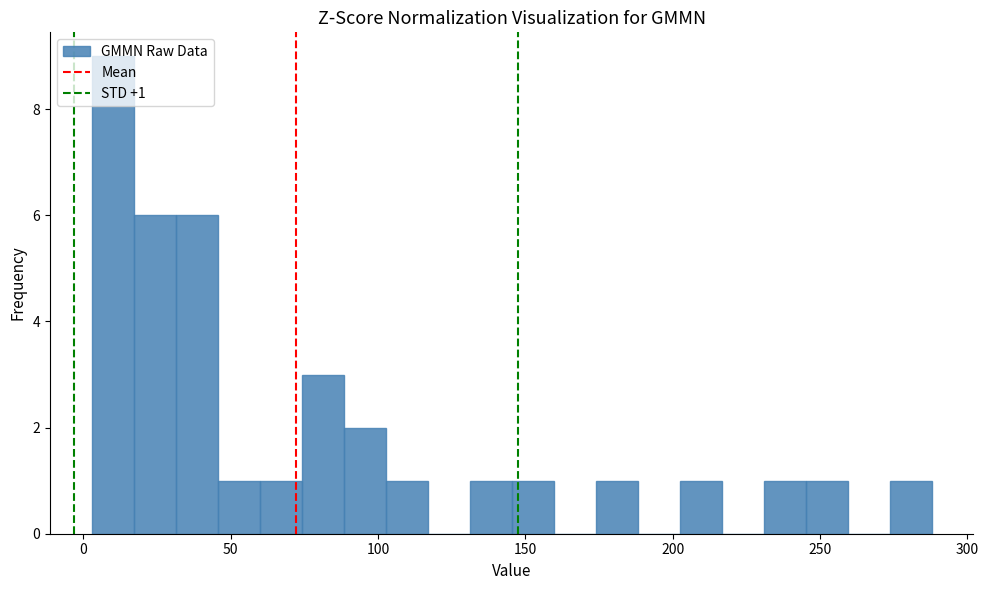

Read against the x-axis, roughly where is the centre of the tallest bar?

10